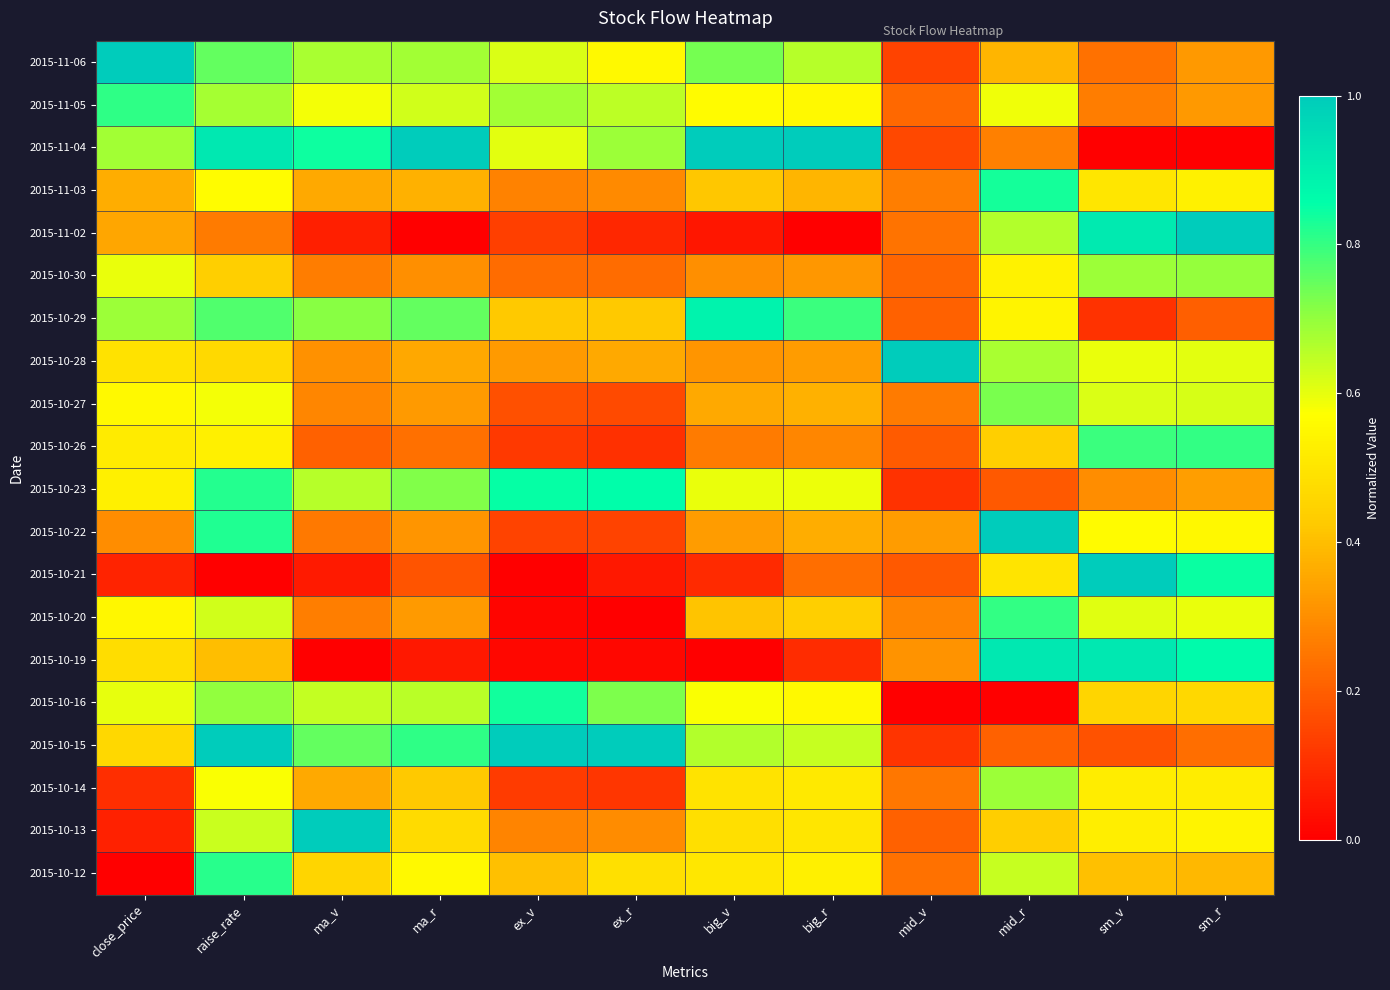

Reading left to right, extract all data points from this chart.

2015-11-06: close_price=1.0	raise_rate=0.8	ma_v=0.7	ma_r=0.7	ex_v=0.6	ex_r=0.6	big_v=0.7	big_r=0.7	mid_v=0.1	mid_r=0.4	sm_v=0.2	sm_r=0.3
2015-11-05: close_price=0.8	raise_rate=0.7	ma_v=0.6	ma_r=0.6	ex_v=0.7	ex_r=0.6	big_v=0.6	big_r=0.6	mid_v=0.2	mid_r=0.6	sm_v=0.3	sm_r=0.3
2015-11-04: close_price=0.7	raise_rate=0.9	ma_v=0.8	ma_r=1.0	ex_v=0.6	ex_r=0.7	big_v=1.0	big_r=1.0	mid_v=0.2	mid_r=0.3	sm_v=0.0	sm_r=0.0
2015-11-03: close_price=0.4	raise_rate=0.6	ma_v=0.4	ma_r=0.4	ex_v=0.3	ex_r=0.3	big_v=0.4	big_r=0.4	mid_v=0.3	mid_r=0.8	sm_v=0.5	sm_r=0.5
2015-11-02: close_price=0.3	raise_rate=0.3	ma_v=0.1	ma_r=0.0	ex_v=0.1	ex_r=0.1	big_v=0.0	big_r=0.0	mid_v=0.2	mid_r=0.7	sm_v=0.9	sm_r=1.0
2015-10-30: close_price=0.6	raise_rate=0.4	ma_v=0.3	ma_r=0.3	ex_v=0.2	ex_r=0.2	big_v=0.3	big_r=0.3	mid_v=0.2	mid_r=0.5	sm_v=0.7	sm_r=0.7
2015-10-29: close_price=0.7	raise_rate=0.8	ma_v=0.7	ma_r=0.8	ex_v=0.4	ex_r=0.4	big_v=0.9	big_r=0.8	mid_v=0.2	mid_r=0.5	sm_v=0.1	sm_r=0.2
2015-10-28: close_price=0.5	raise_rate=0.5	ma_v=0.3	ma_r=0.4	ex_v=0.3	ex_r=0.4	big_v=0.3	big_r=0.3	mid_v=1.0	mid_r=0.7	sm_v=0.6	sm_r=0.6
2015-10-27: close_price=0.6	raise_rate=0.6	ma_v=0.3	ma_r=0.3	ex_v=0.2	ex_r=0.2	big_v=0.4	big_r=0.4	mid_v=0.3	mid_r=0.7	sm_v=0.6	sm_r=0.6
2015-10-26: close_price=0.5	raise_rate=0.5	ma_v=0.2	ma_r=0.2	ex_v=0.1	ex_r=0.1	big_v=0.3	big_r=0.3	mid_v=0.2	mid_r=0.4	sm_v=0.8	sm_r=0.8
2015-10-23: close_price=0.5	raise_rate=0.8	ma_v=0.7	ma_r=0.7	ex_v=0.8	ex_r=0.9	big_v=0.6	big_r=0.6	mid_v=0.1	mid_r=0.2	sm_v=0.3	sm_r=0.3
2015-10-22: close_price=0.3	raise_rate=0.8	ma_v=0.3	ma_r=0.3	ex_v=0.1	ex_r=0.1	big_v=0.3	big_r=0.4	mid_v=0.3	mid_r=1.0	sm_v=0.6	sm_r=0.6
2015-10-21: close_price=0.1	raise_rate=0.0	ma_v=0.1	ma_r=0.2	ex_v=0.0	ex_r=0.1	big_v=0.1	big_r=0.2	mid_v=0.2	mid_r=0.5	sm_v=1.0	sm_r=0.8
2015-10-20: close_price=0.6	raise_rate=0.6	ma_v=0.3	ma_r=0.3	ex_v=0.0	ex_r=0.0	big_v=0.4	big_r=0.4	mid_v=0.3	mid_r=0.8	sm_v=0.6	sm_r=0.6
2015-10-19: close_price=0.5	raise_rate=0.4	ma_v=0.0	ma_r=0.1	ex_v=0.0	ex_r=0.0	big_v=0.0	big_r=0.1	mid_v=0.3	mid_r=0.9	sm_v=0.9	sm_r=0.9
2015-10-16: close_price=0.6	raise_rate=0.7	ma_v=0.6	ma_r=0.7	ex_v=0.8	ex_r=0.7	big_v=0.6	big_r=0.6	mid_v=0.0	mid_r=0.0	sm_v=0.5	sm_r=0.5
2015-10-15: close_price=0.5	raise_rate=1.0	ma_v=0.8	ma_r=0.8	ex_v=1.0	ex_r=1.0	big_v=0.7	big_r=0.6	mid_v=0.1	mid_r=0.2	sm_v=0.2	sm_r=0.2
2015-10-14: close_price=0.1	raise_rate=0.6	ma_v=0.4	ma_r=0.4	ex_v=0.1	ex_r=0.1	big_v=0.5	big_r=0.5	mid_v=0.3	mid_r=0.7	sm_v=0.5	sm_r=0.5
2015-10-13: close_price=0.1	raise_rate=0.6	ma_v=1.0	ma_r=0.5	ex_v=0.3	ex_r=0.3	big_v=0.5	big_r=0.5	mid_v=0.2	mid_r=0.4	sm_v=0.5	sm_r=0.5
2015-10-12: close_price=0.0	raise_rate=0.8	ma_v=0.5	ma_r=0.6	ex_v=0.4	ex_r=0.5	big_v=0.5	big_r=0.5	mid_v=0.2	mid_r=0.6	sm_v=0.4	sm_r=0.4